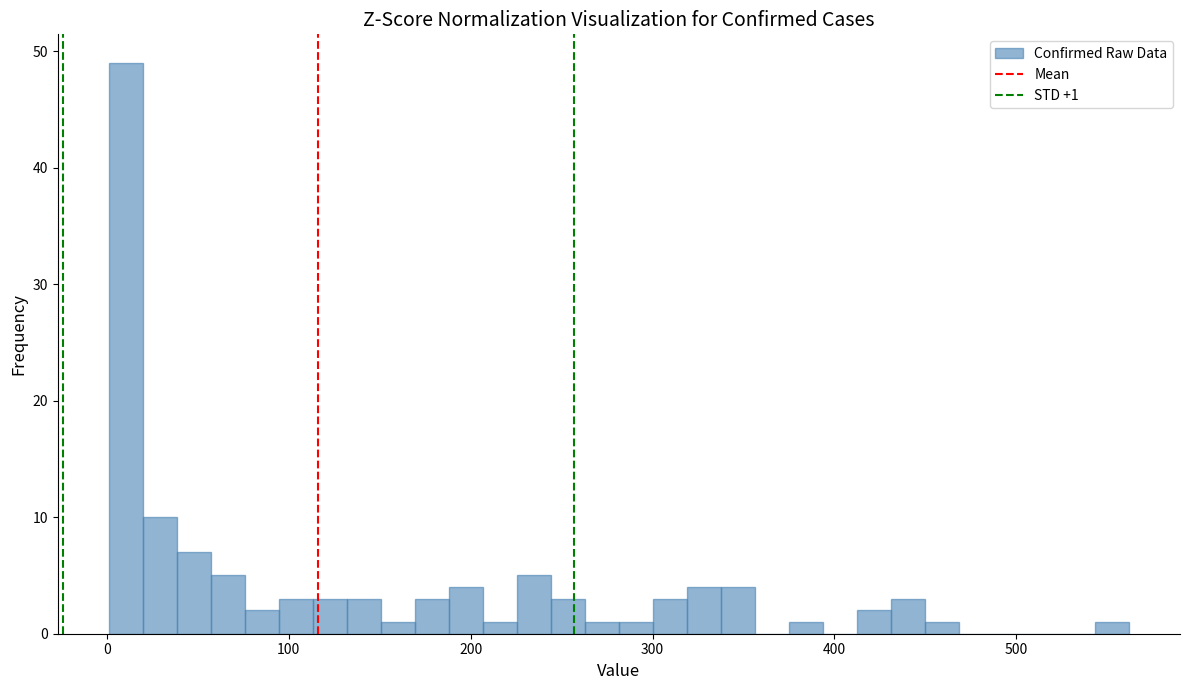

Around what value on the x-axis is the tallest bar? Give the approximate position of its centre, as read against the axis.

10